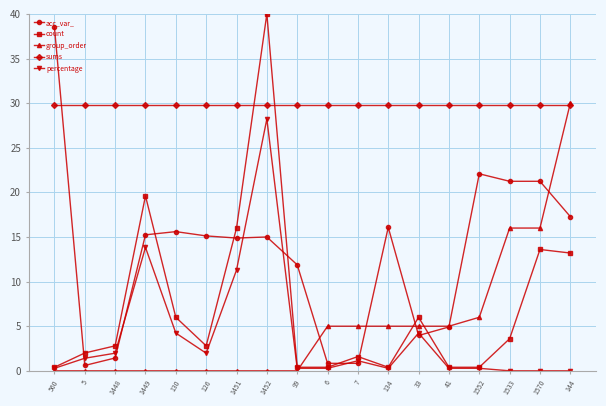

What is the difference between the maximum and second lowest values in the acc_var_ series?

37.7